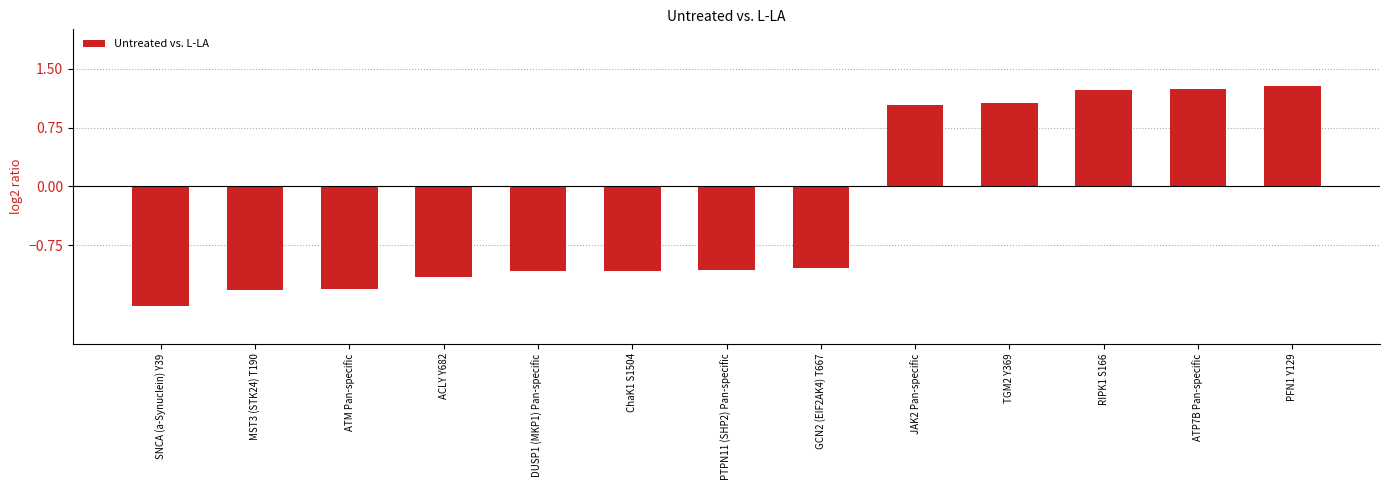

What is the smallest value displayed?

-1.5